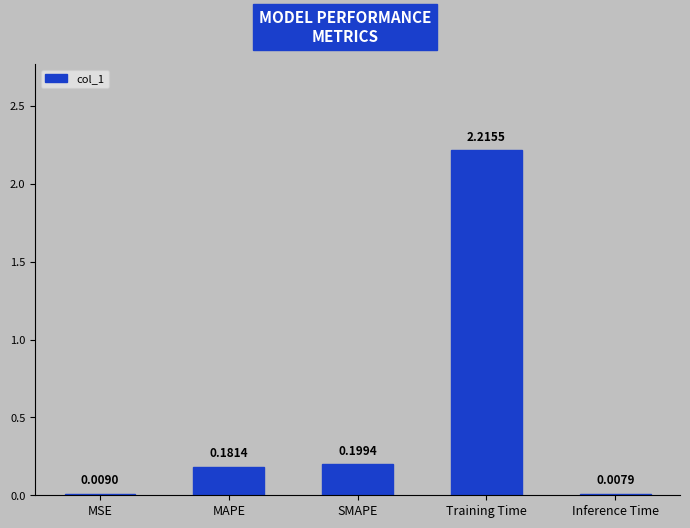

Where is the data nearest to the value 1?

SMAPE